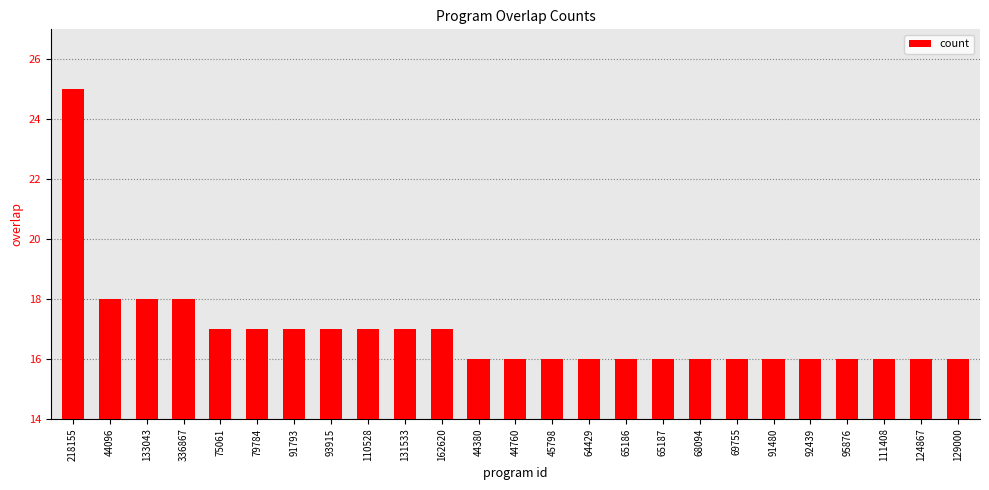

What is the label of the 9th bar from the left?

110528